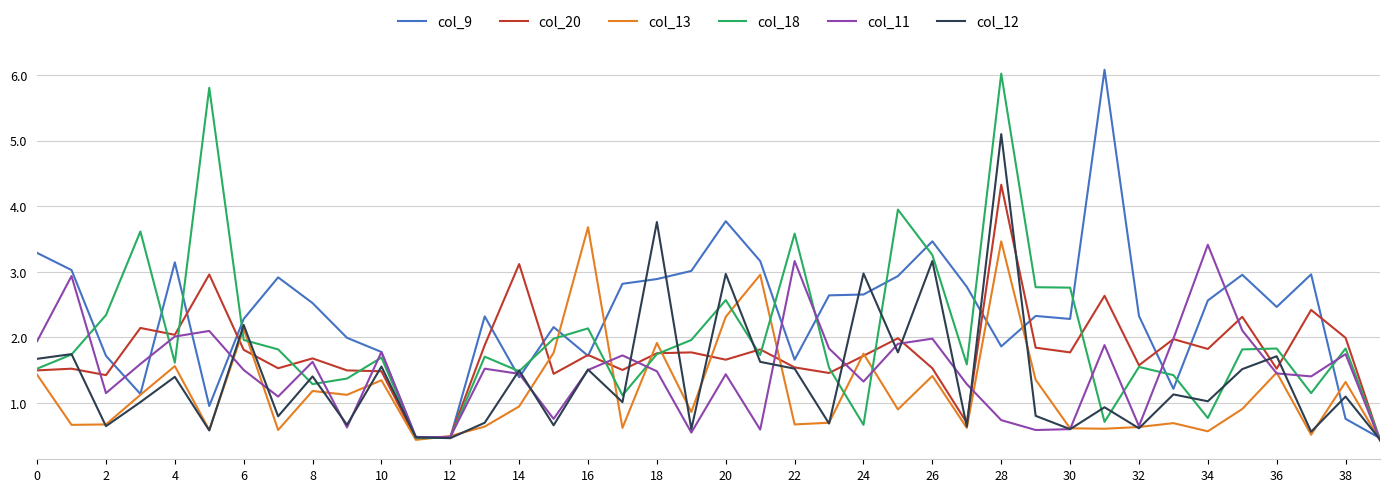

Which series has the largest total across all categories?

col_9